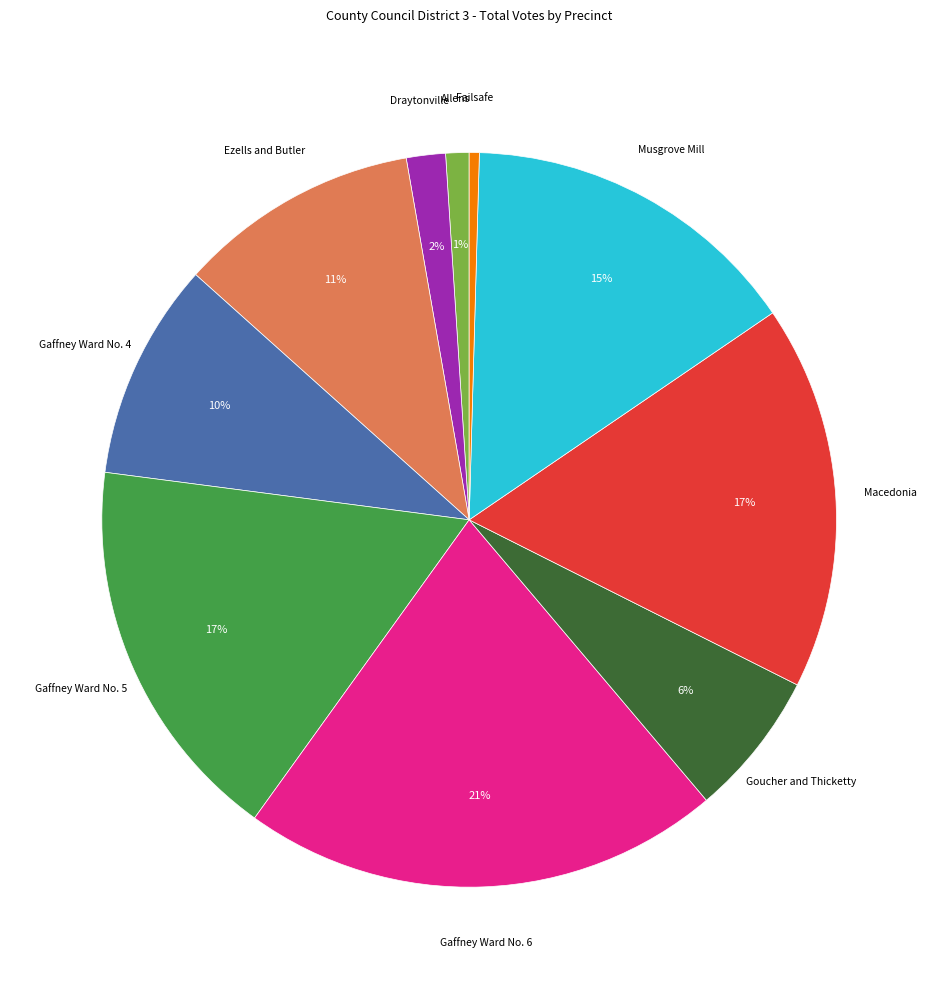

The Gaffney Ward No. 4 slice represents 10% of the pie. True or false?

True